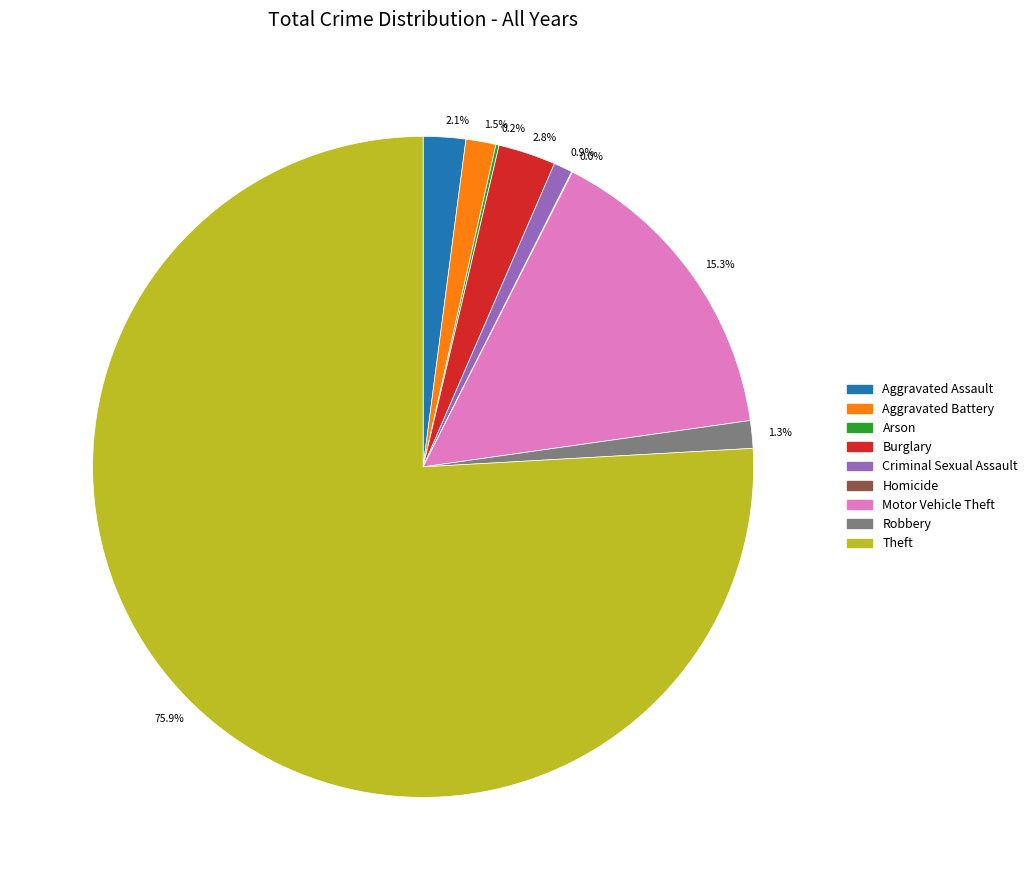

Which category accounts for the majority?

Theft